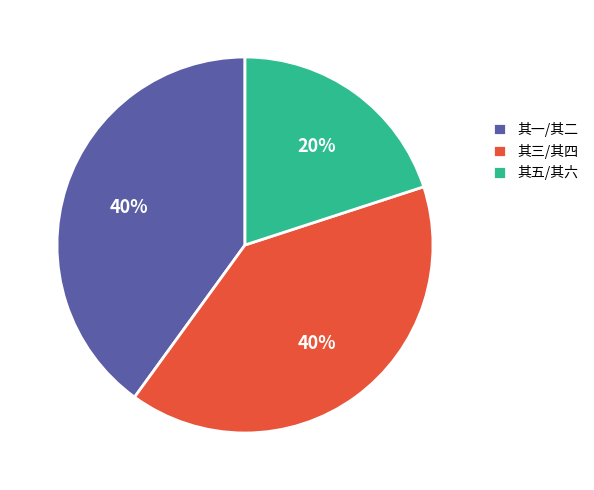

Between 其三/其四 and 其五/其六, which is larger?

其三/其四